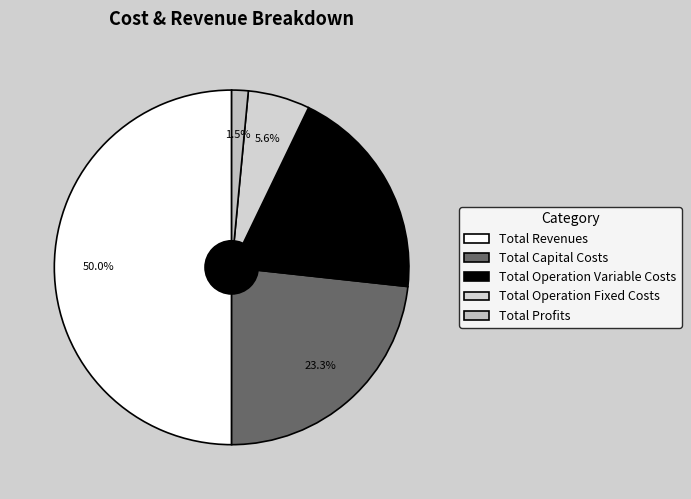

Does Total Capital Costs account for over 50% of the chart?

No